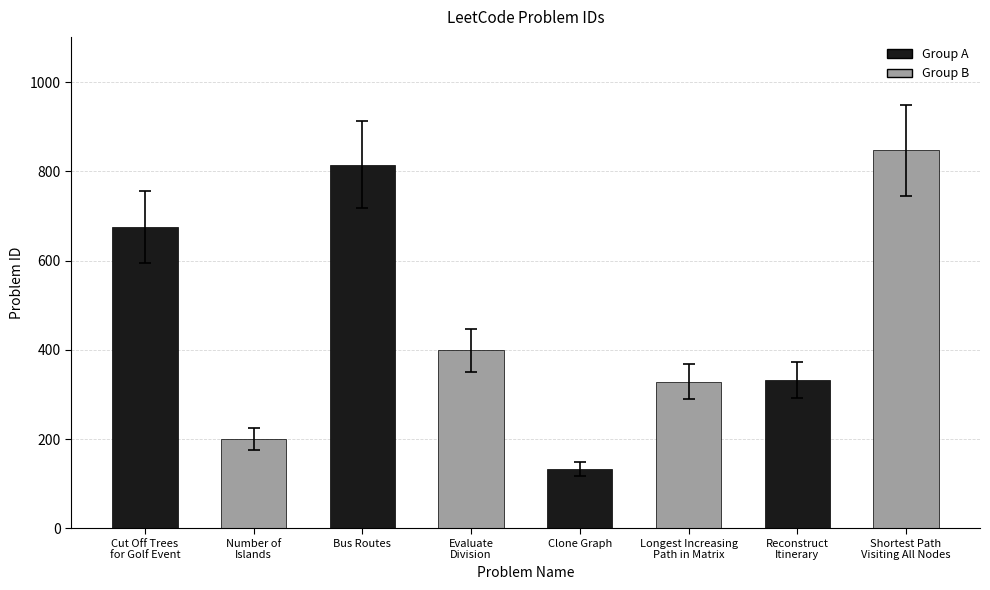

What position from the left is Longest Increasing
Path in Matrix?

6